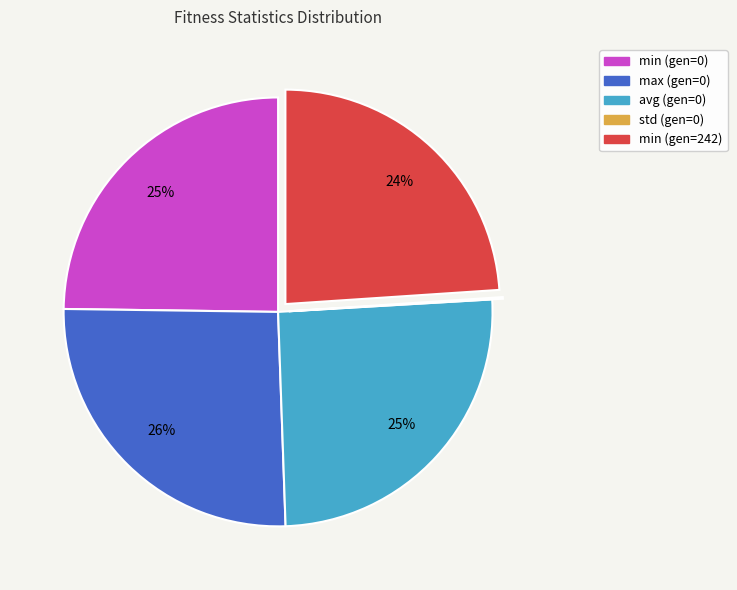

To the nearest percent, what percentage of the pie is min (gen=0)?

25%